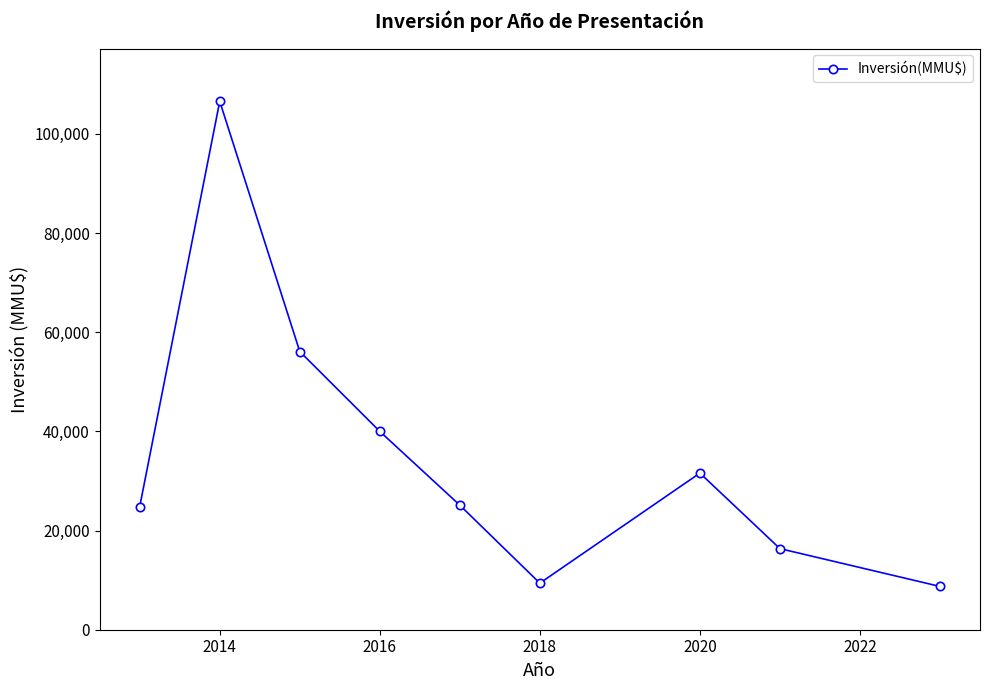

What is the smallest value displayed?

8730